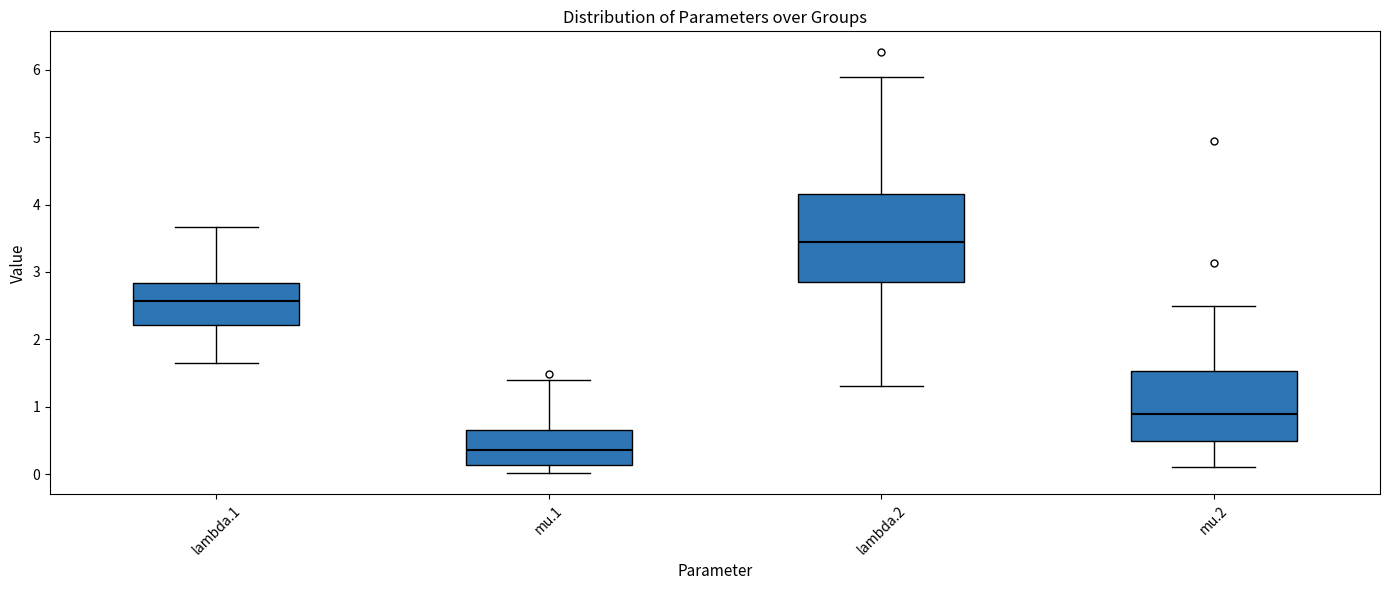

Where is the lower edge of the box for lambda.2 on the y-axis? The values are not printed on the chart, so give them approximately, as read against the axis.

2.9